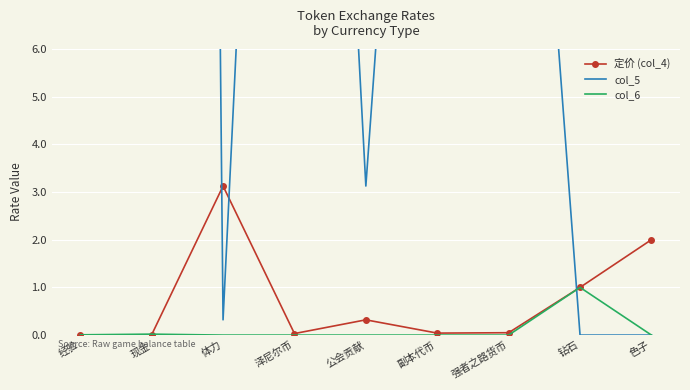

How many values in the col_5 series are below 20?

4